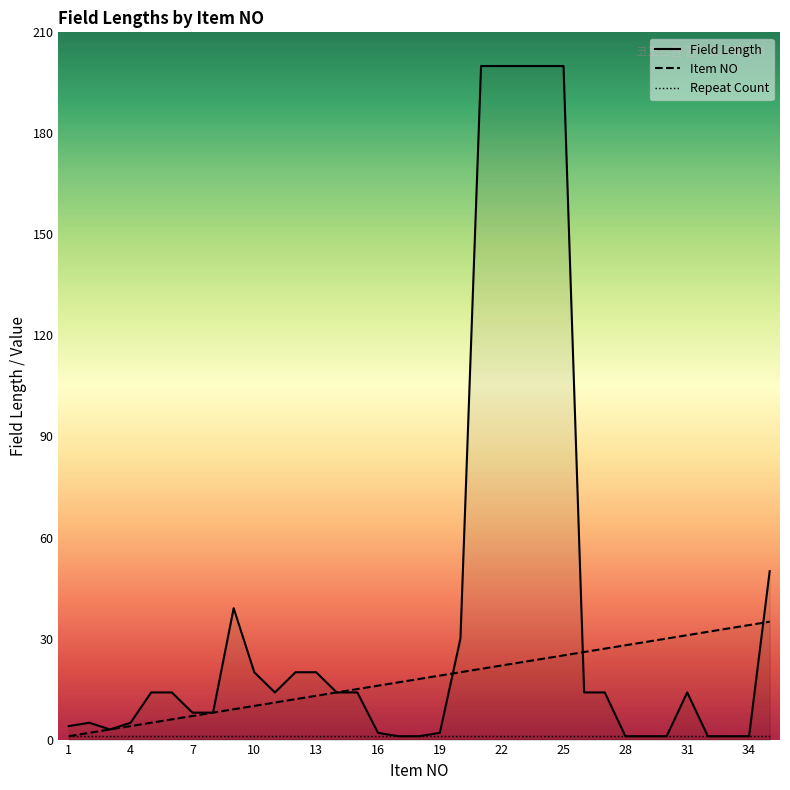

How many values in the Field Length series exceed 14?

11